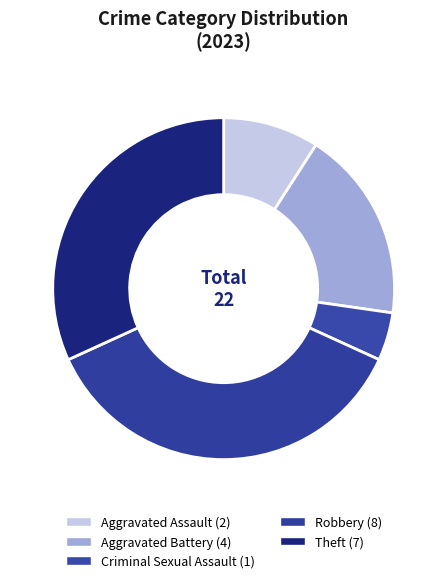

Count the number of slices in the pie.

5